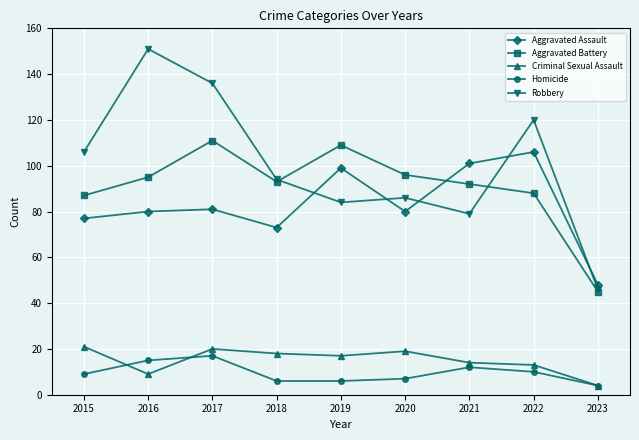

True or false: Robbery has more than 0 points higher than both neighbors.

True